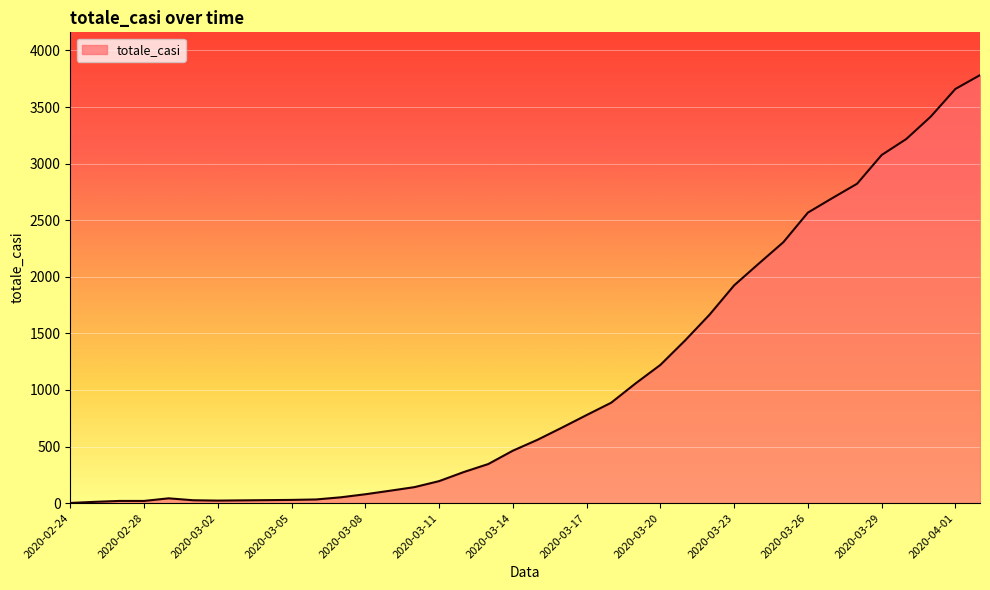

What is the maximum value shown in the chart?

3782